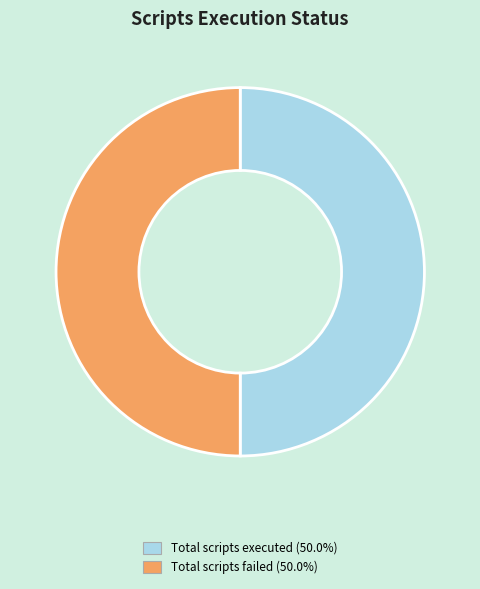

How many slices are in this pie chart?

2